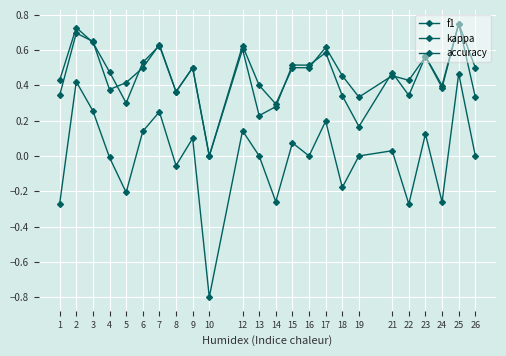

True or false: kappa and f1 intersect in this chart.

False